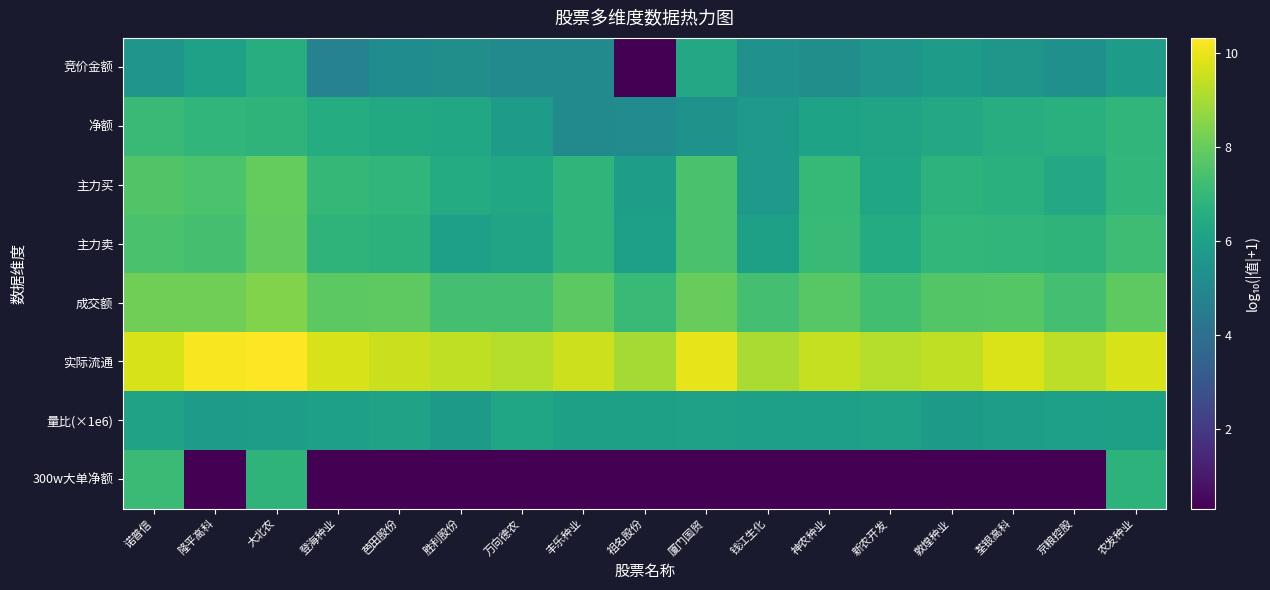

Which series has the largest range (max minus min)?

300w大单净额